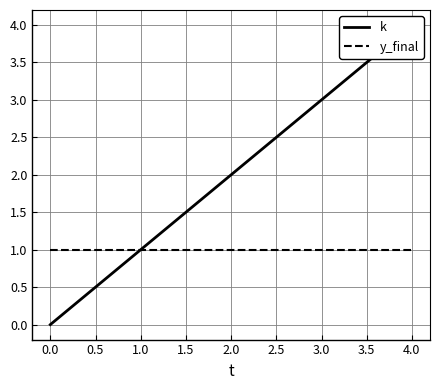

Is it true that y_final equals 1 at 1.0?

False